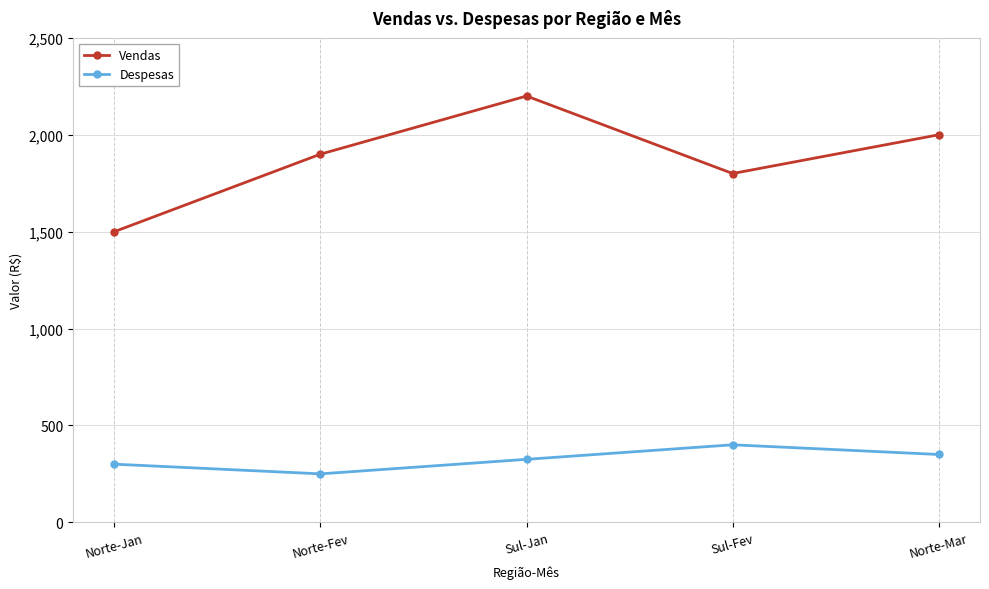

How many data points does each series have?

5